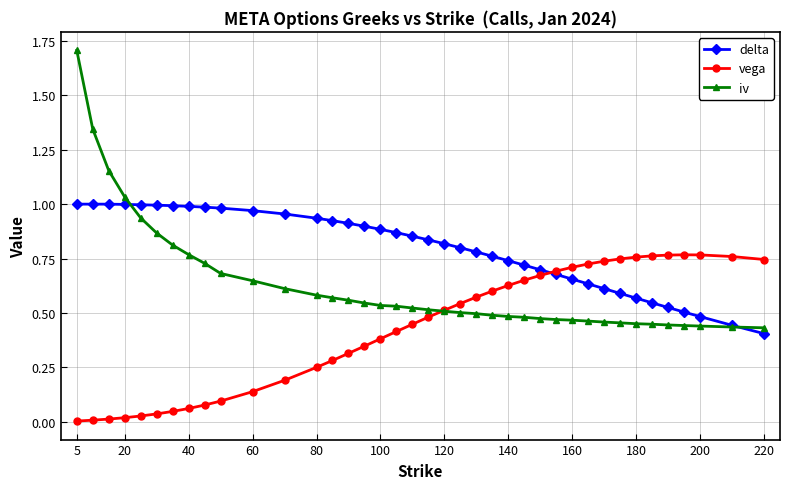

List the series in order of their peak value, lowest first.

vega, delta, iv